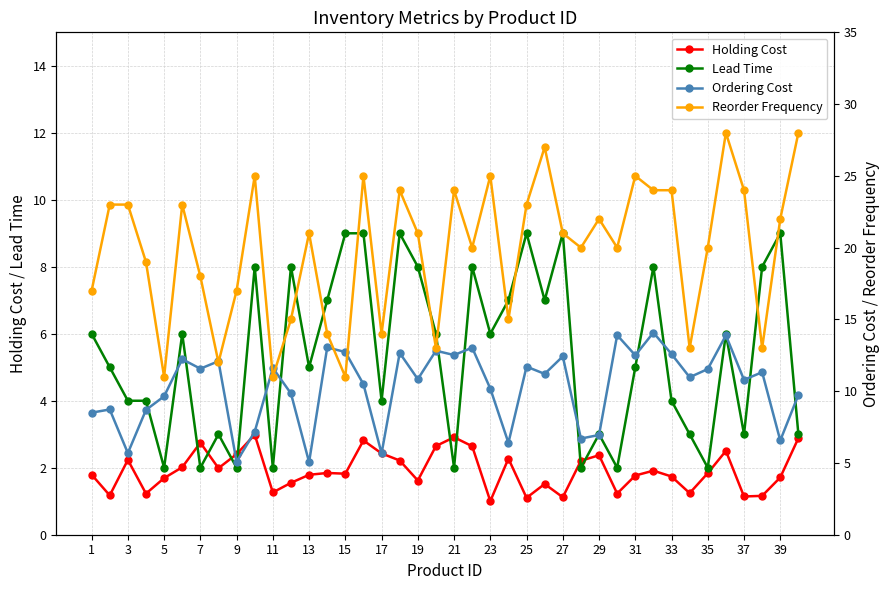

What are all the series names shown in the legend?

Holding Cost, Lead Time, Ordering Cost, Reorder Frequency